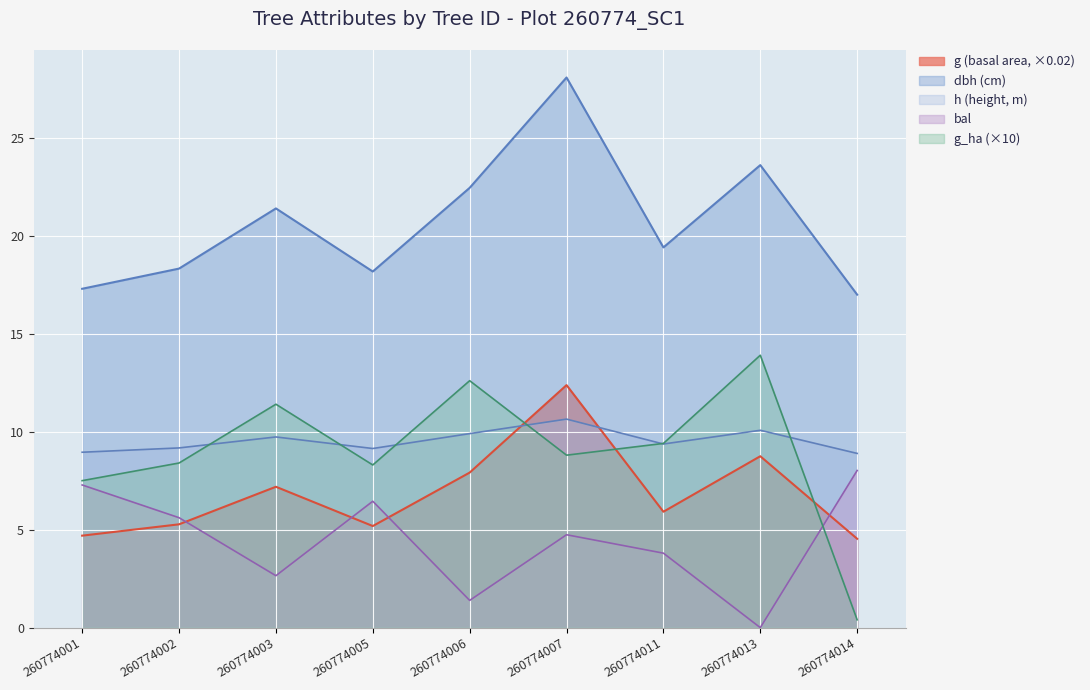

Reading left to right, extract all data points from this chart.

dbh: 17.3	18.3	21.4	18.2	22.4	28.1	19.4	23.6	17.0
h: 8.9	9.2	9.7	9.1	9.9	10.6	9.4	10.1	8.9
g: 4.7	5.3	7.2	5.2	7.9	12.4	5.9	8.7	4.5
bal: 7.3	5.6	2.6	6.5	1.4	4.7	3.8	0.0	8.0
g_ha: 7.5	8.4	11.4	8.3	12.6	8.8	9.4	13.9	0.4